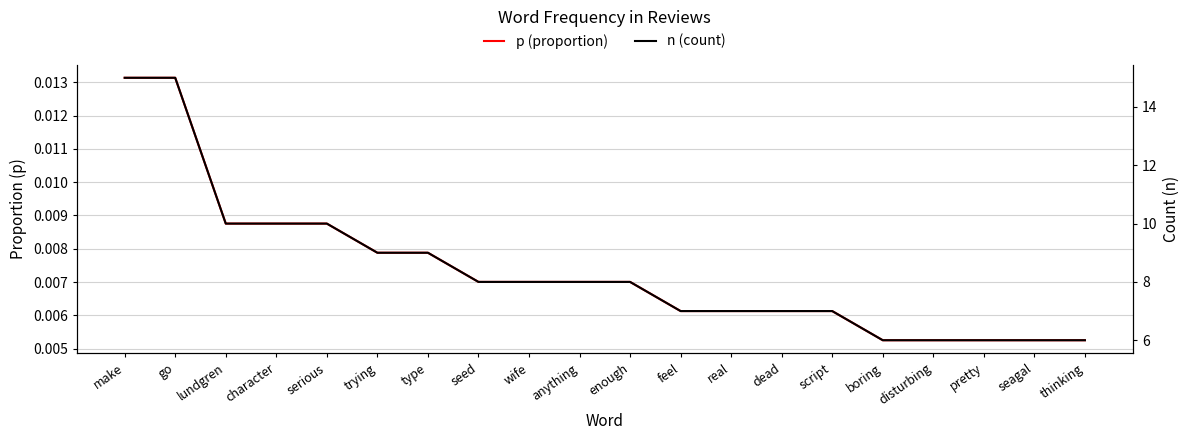

What is the total value across all series at disturbing?

6.0